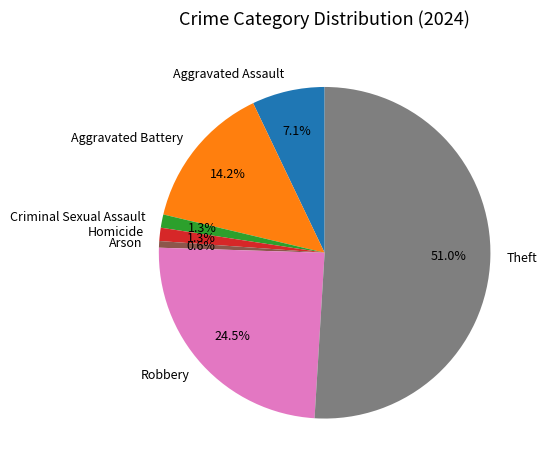

To the nearest percent, what is the difference between the Aggravated Battery and Homicide slice percentages?

13%